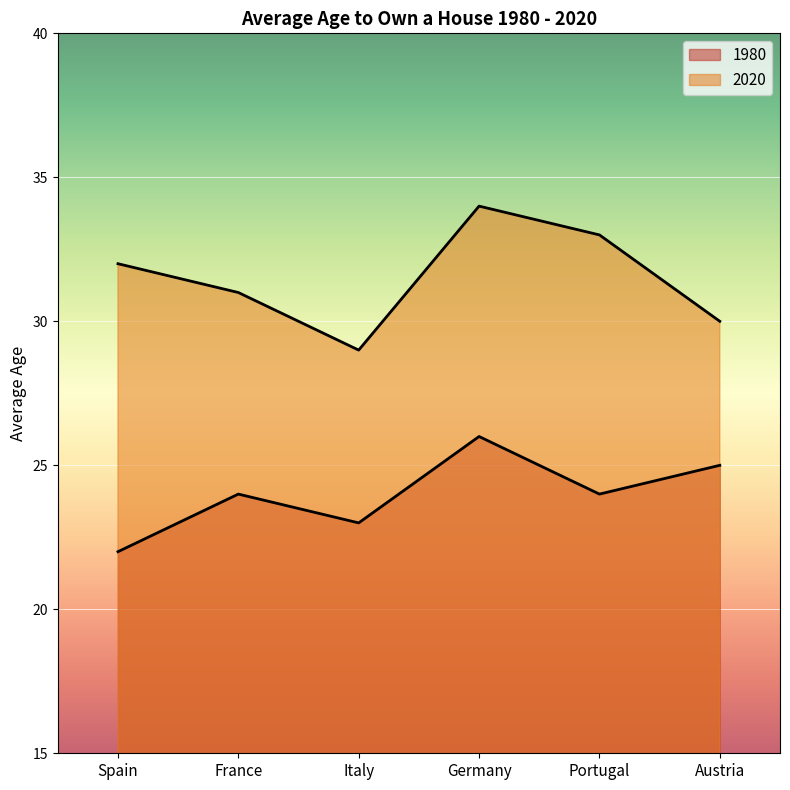

List the series in order of their overall mean, highest first.

2020, 1980